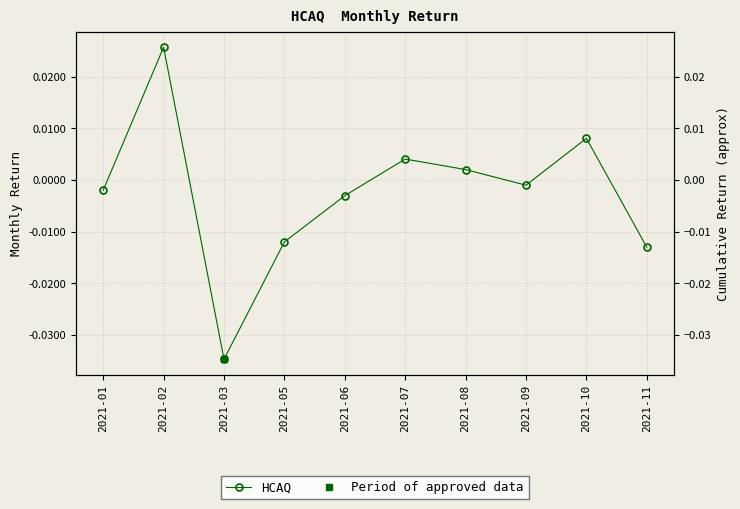

How many interior local valleys (lower than both neighbors) does the data have?

2